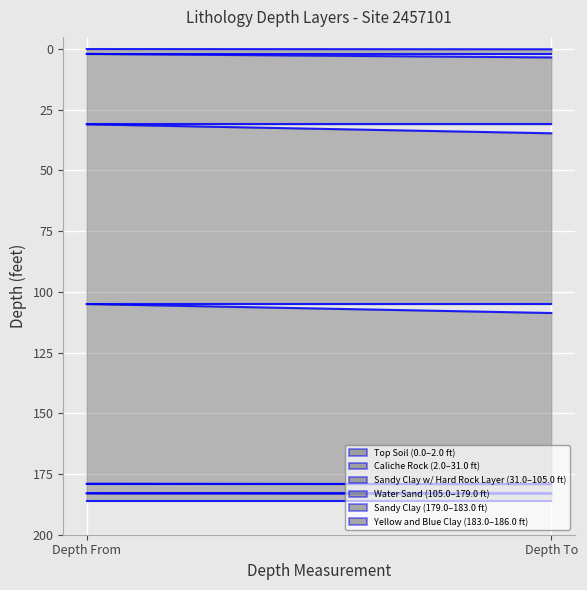

Which series has the largest total across all categories?

Yellow and Blue Clay